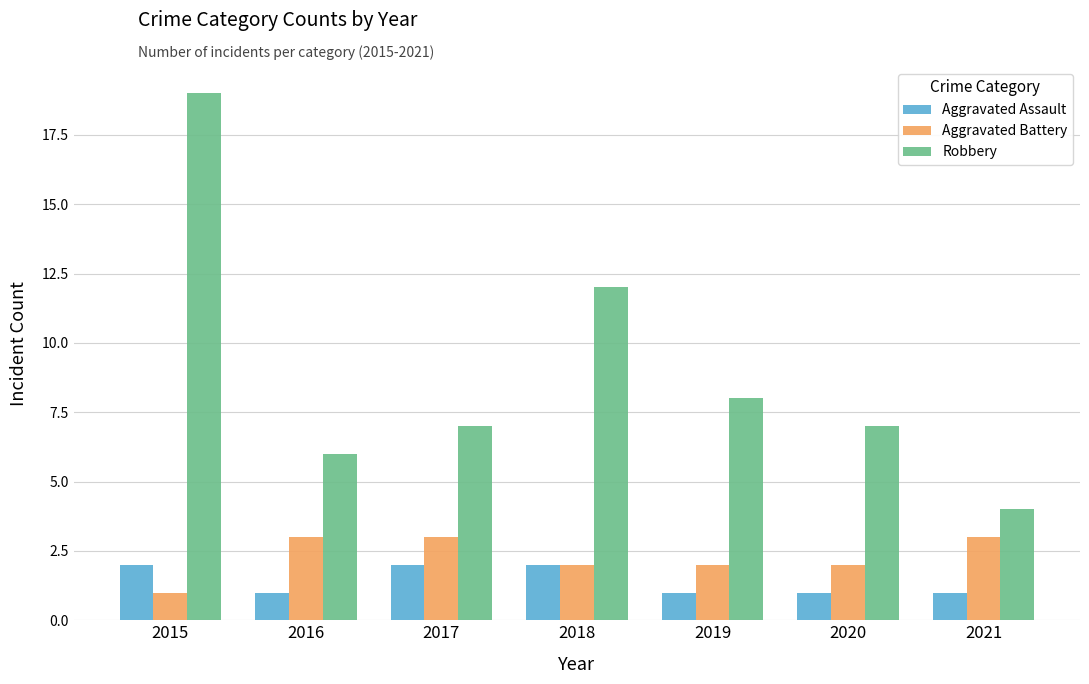

What is the difference between the Robbery values at 2019 and 2021?

4